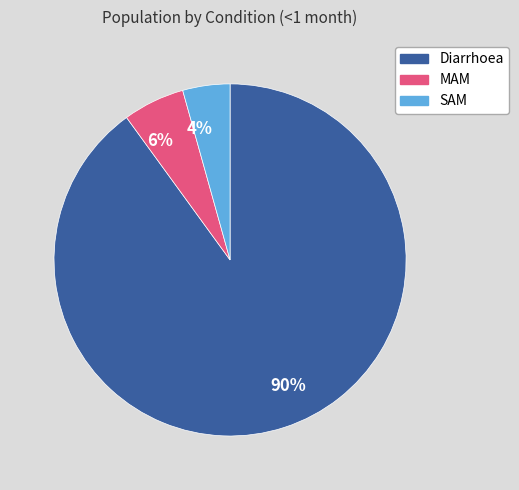

Which slice represents more than half of the pie?

90%